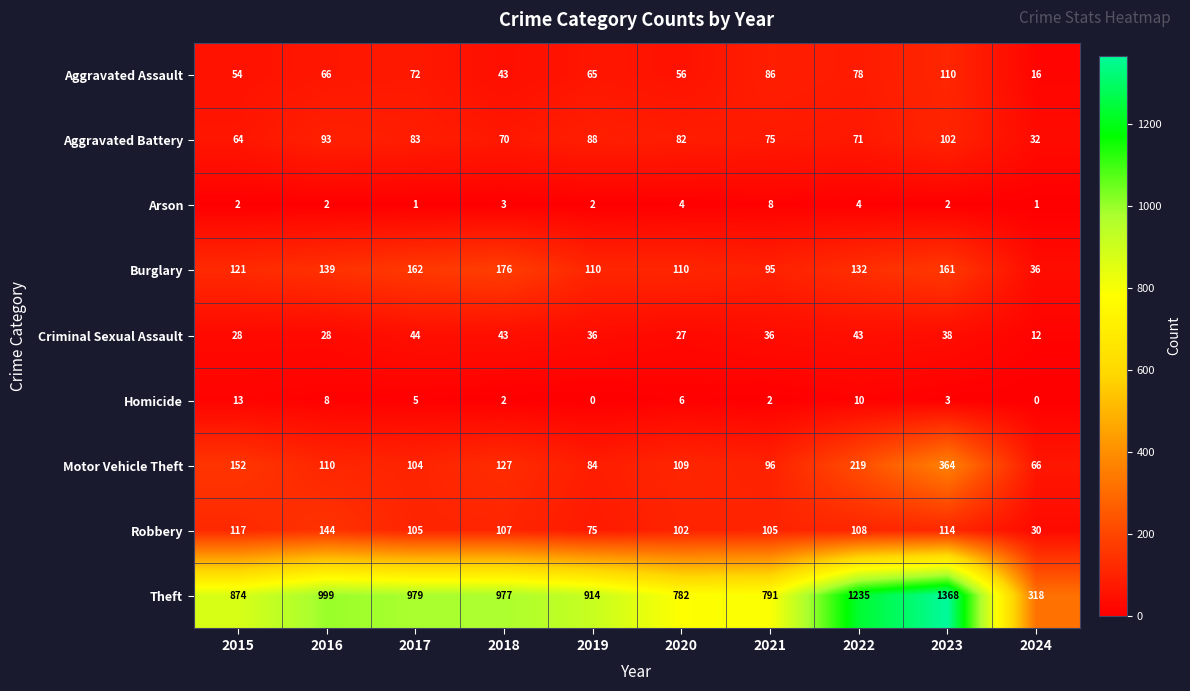

Which series has the largest total across all categories?

Theft